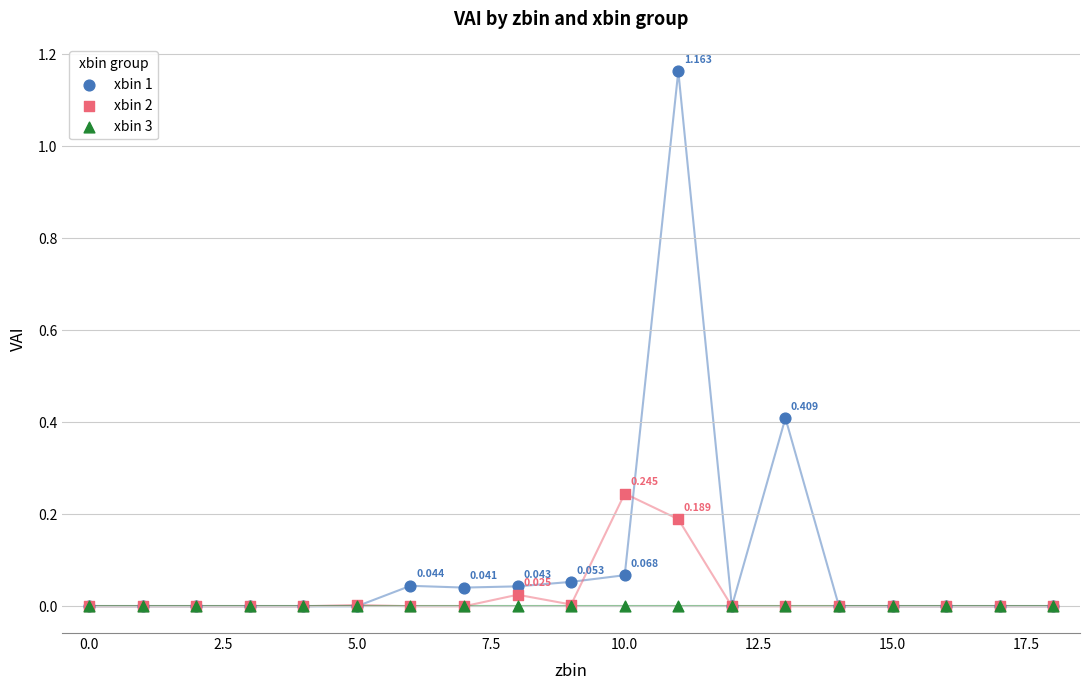

What are all the series names shown in the legend?

xbin 1, xbin 2, xbin 3